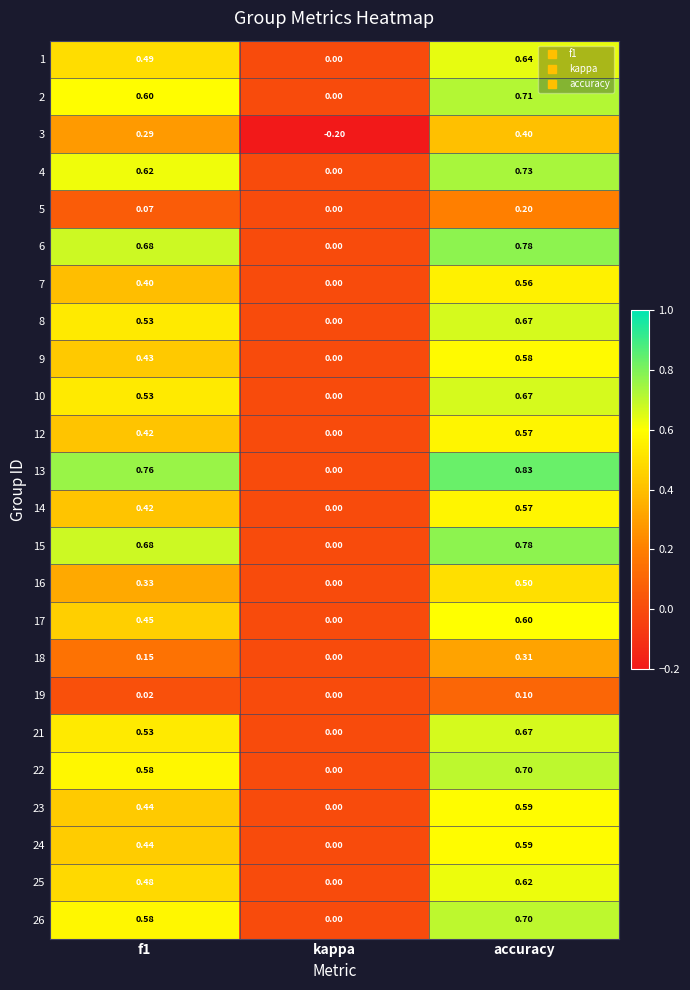

Is the value of 23 at accuracy greater than the value of 16 at f1?

Yes